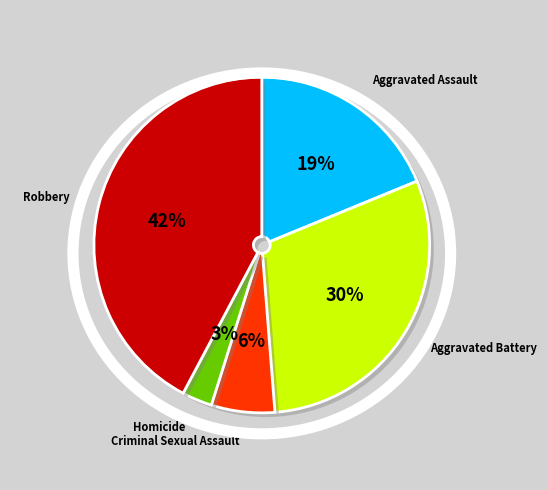

Is there any slice that represents more than half of the pie?

No